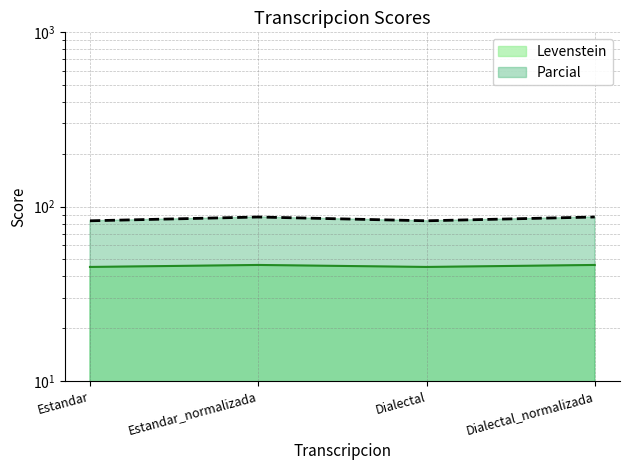

Rank the series by their average value, from highest to lowest.

Parcial, Levenstein